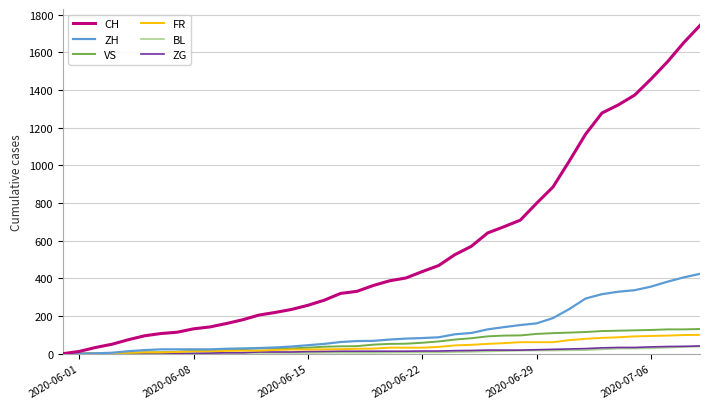

Which series has the widest spread of values?

CH